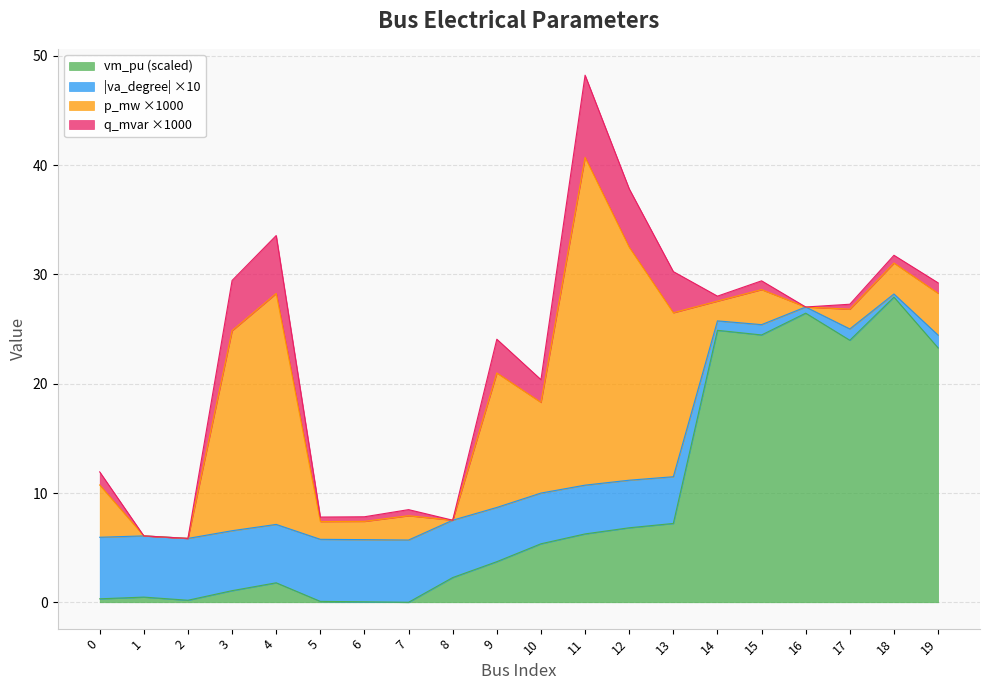

At which label does vm_pu (scaled) reach its peak?

18